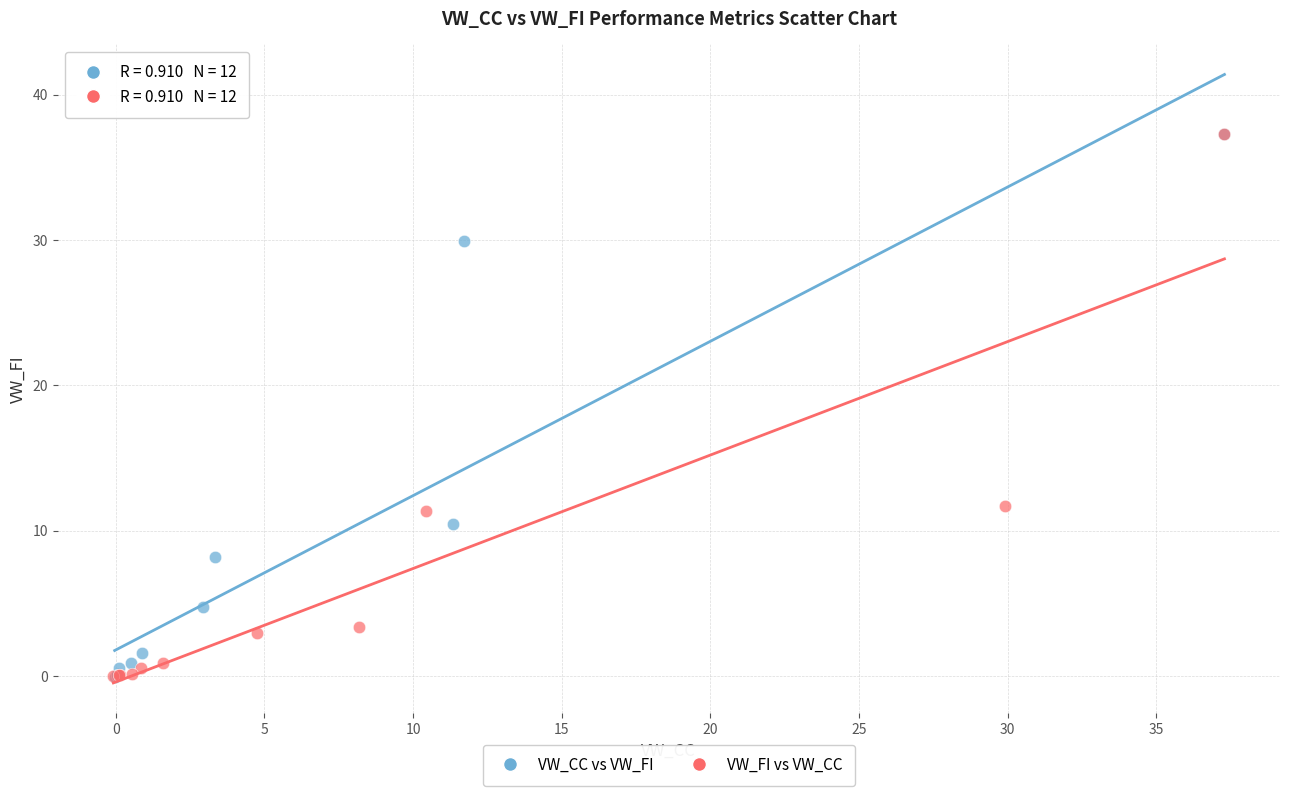

What are all the series names shown in the legend?

VW_CC vs VW_FI, VW_FI vs VW_CC